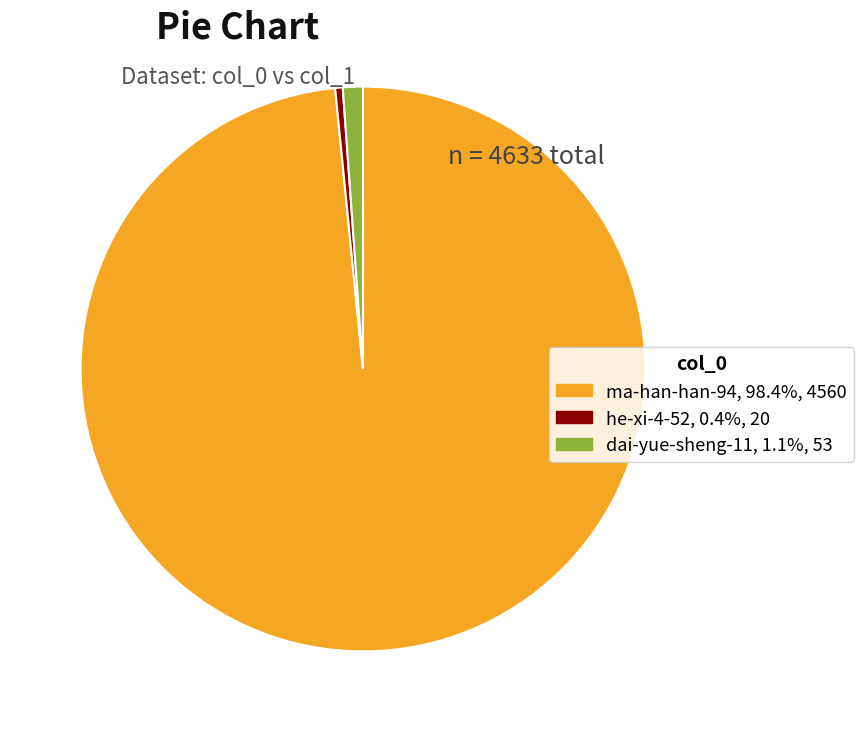

What is the largest slice in the pie chart?

ma-han-han-94